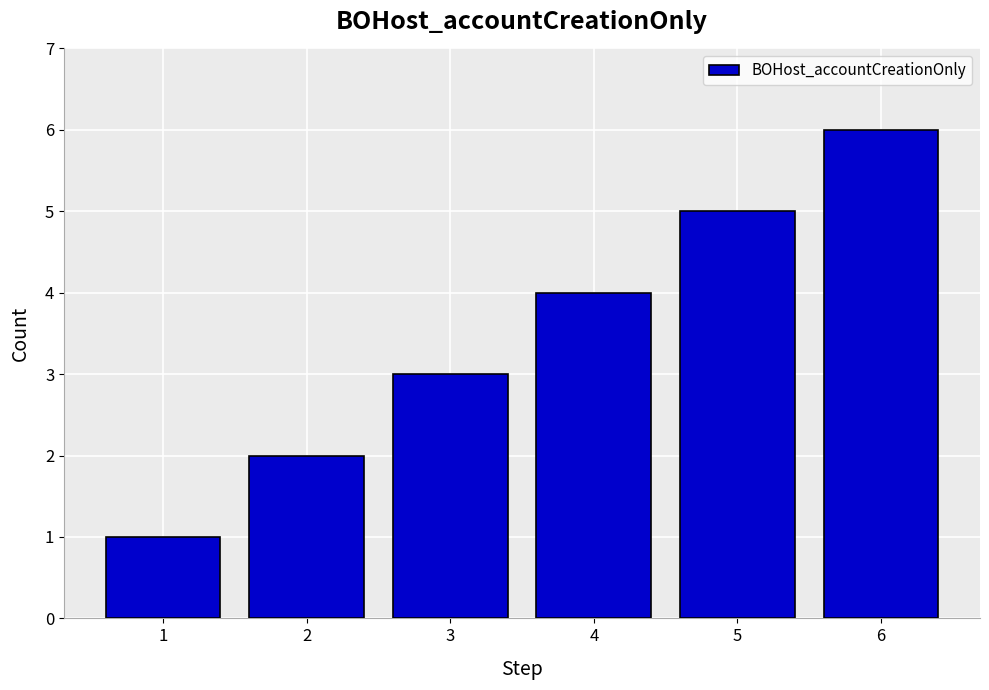

What is the value of the 5th bar from the left?

5